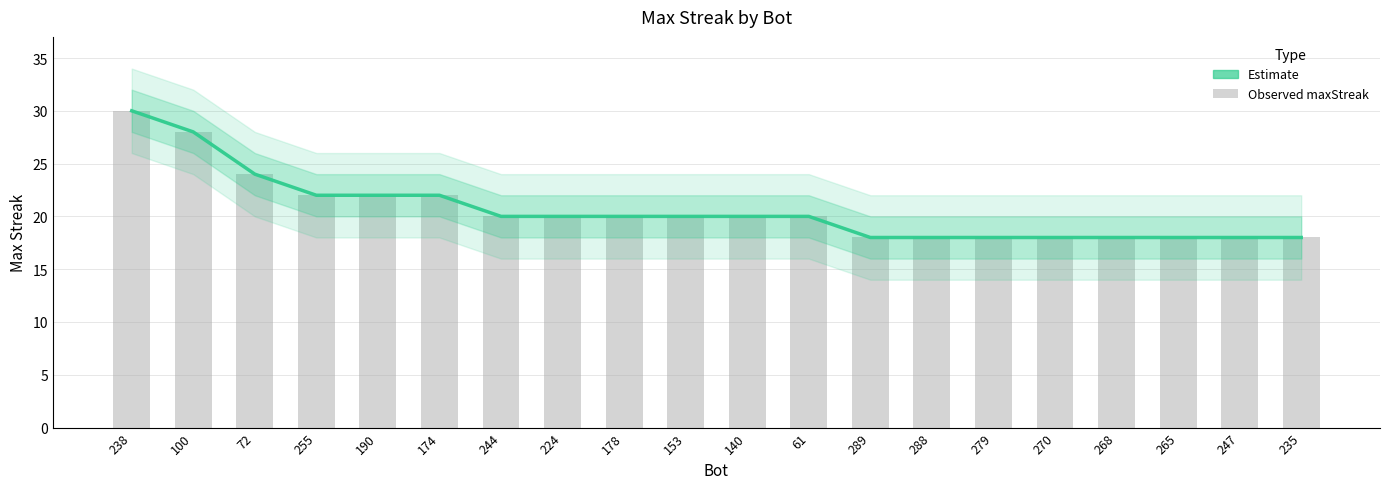

What is the value of the Observed maxStreak bar at the 19th from the left?

18